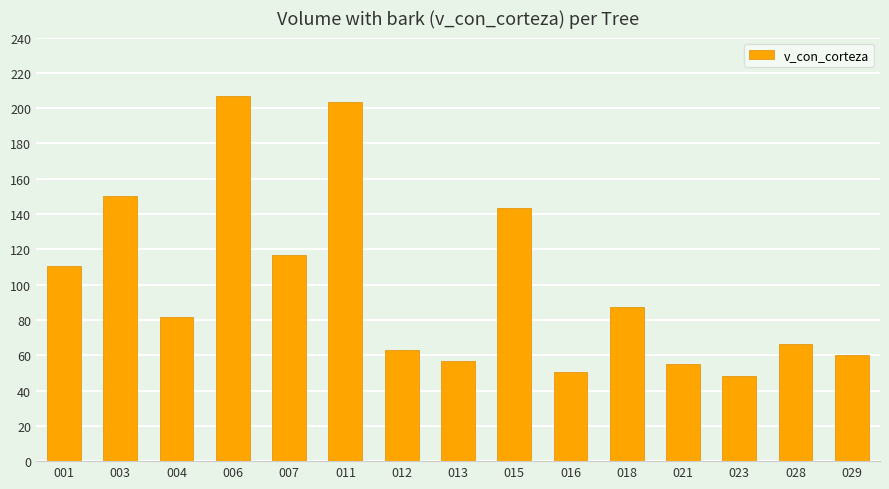

What is the average value?

100.0